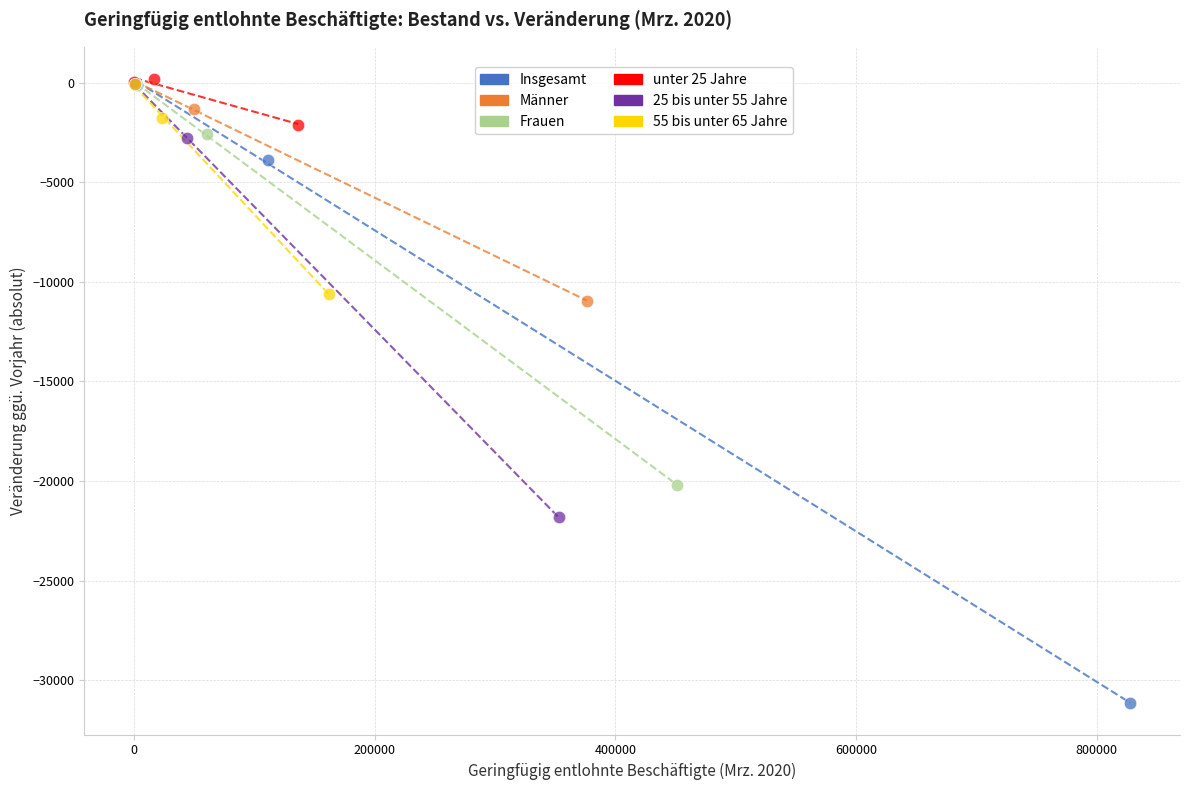

Which series has the widest spread of Y values?

Insgesamt